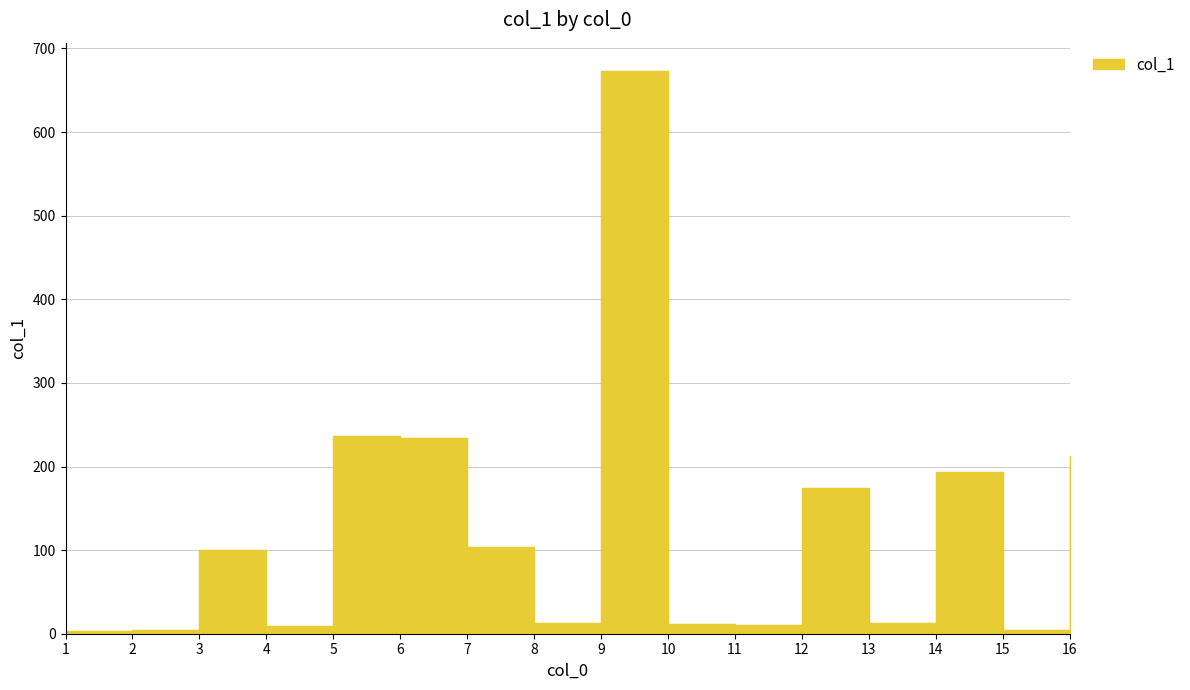

Which category has the highest value across all series?

9